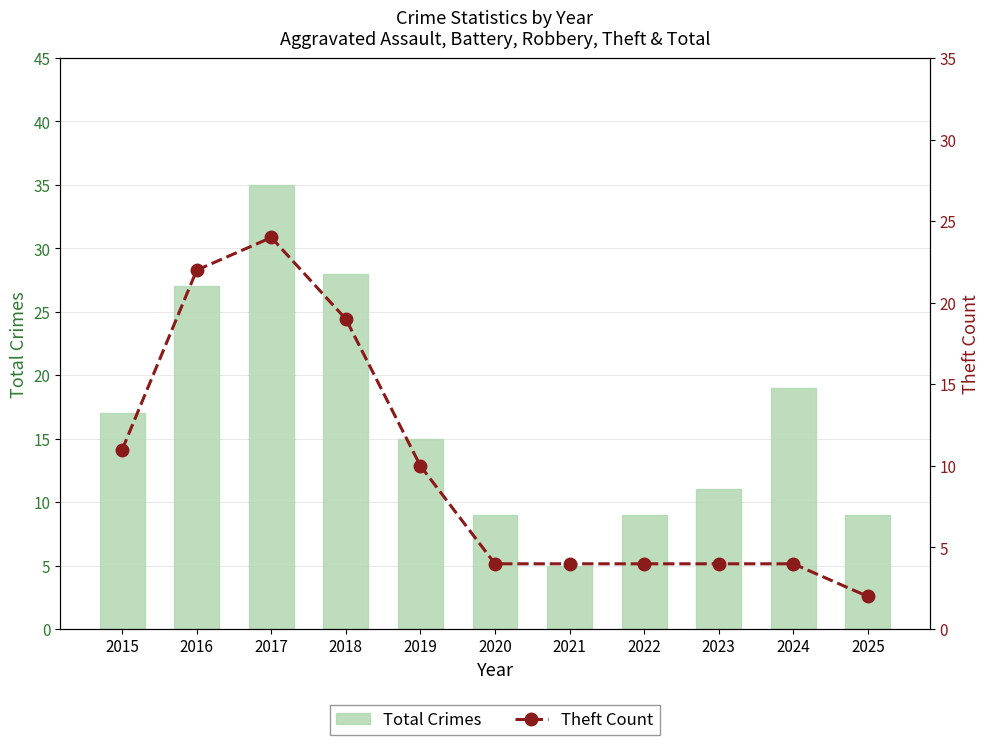

Rank the series by their average value, from highest to lowest.

Total Crimes, Theft Count